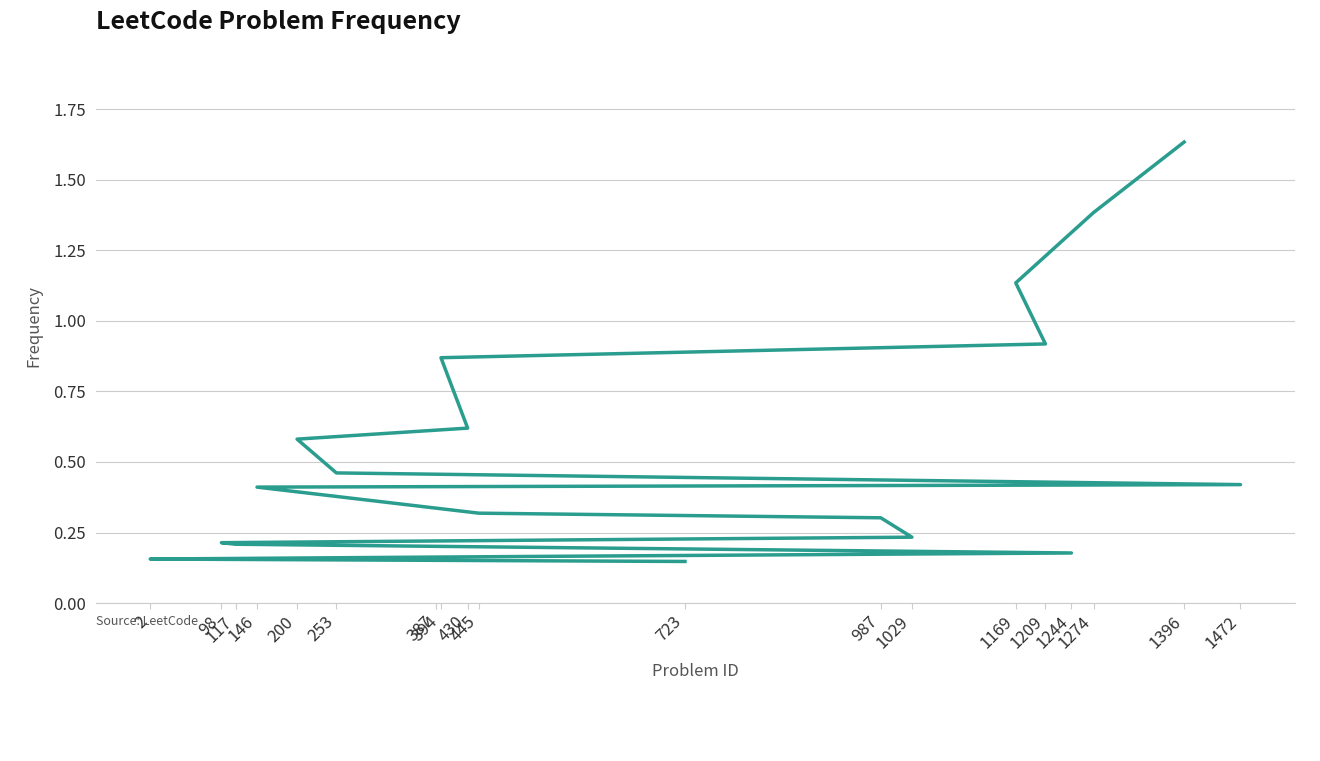

Which has a higher value, 1274 or 1029?

1274